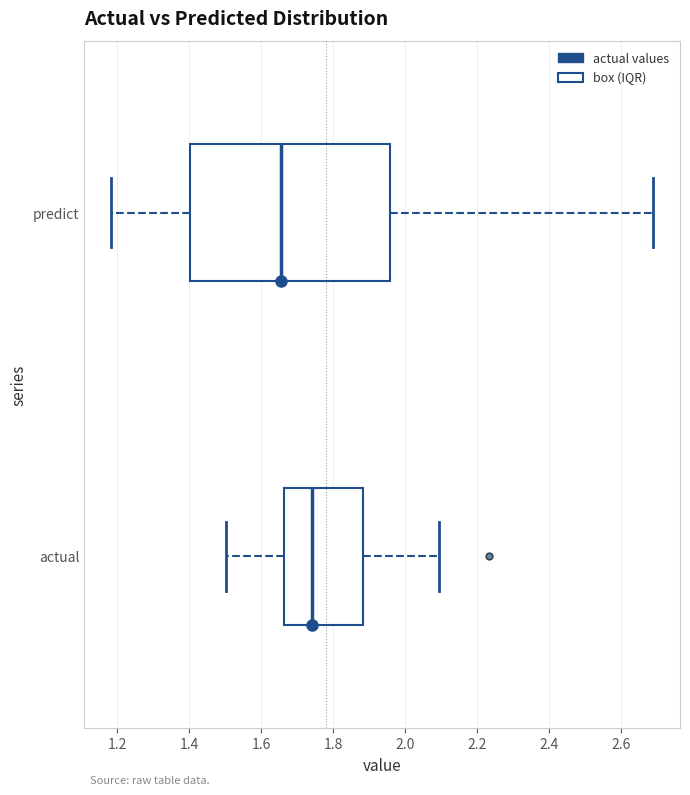

Where does the left whisker of the box for actual end on the x-axis? The values are not printed on the chart, so give them approximately, as read against the axis.

1.50